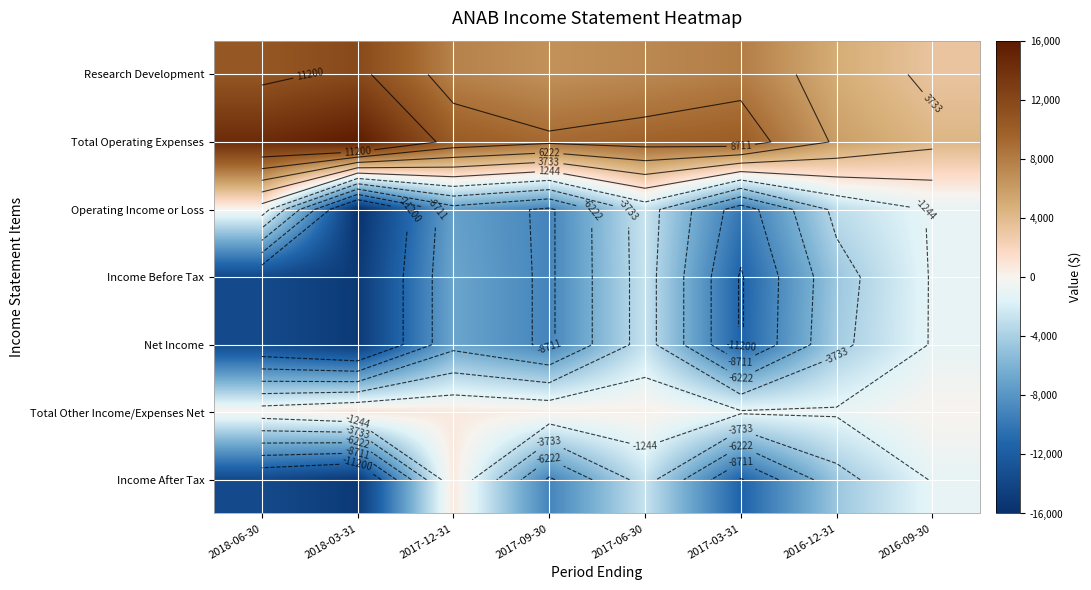

Which series has the widest spread of values?

Operating Income or Loss